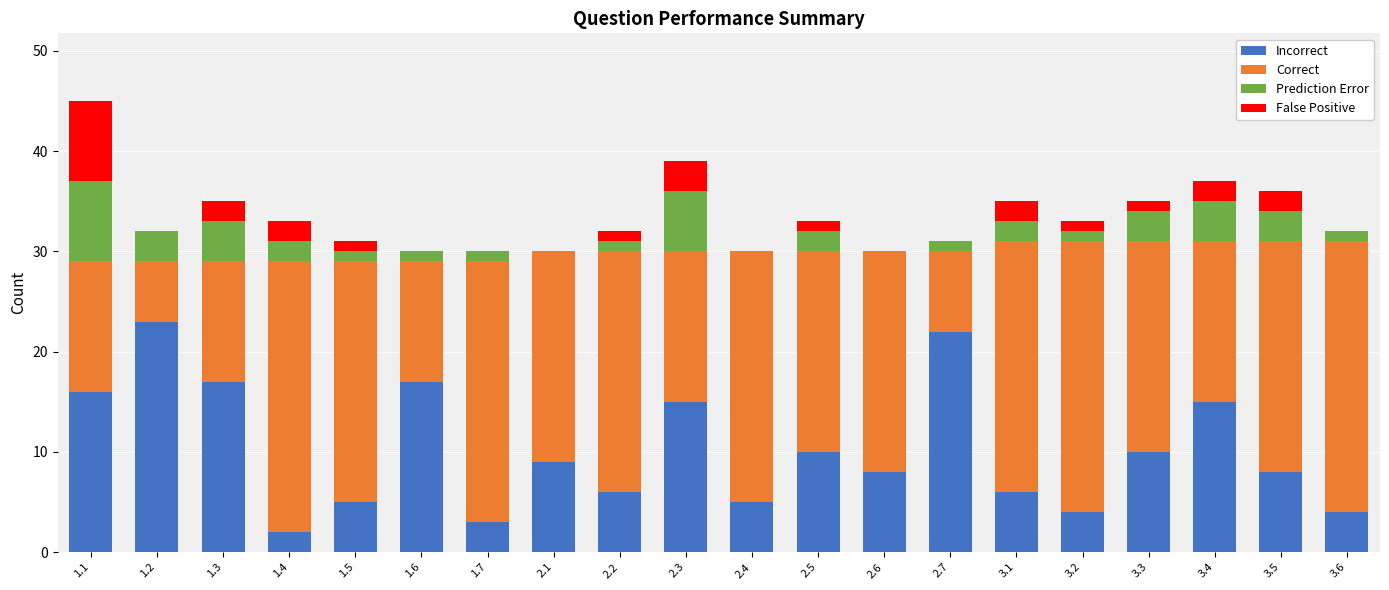

At which category is the sum across all series the highest?

1.1